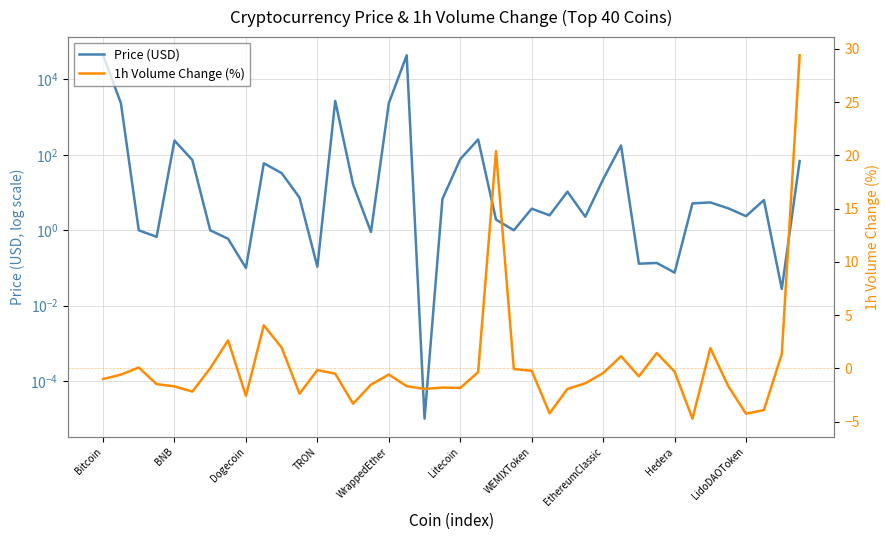

How many intersections are there between Price (USD) and 1h Volume Change (%)?

8